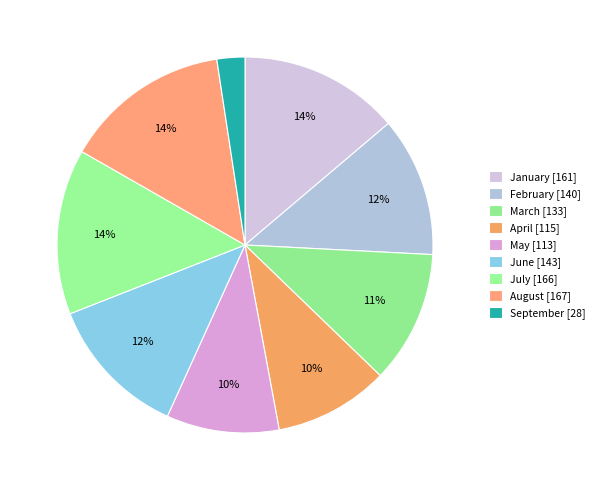

How many slices are in this pie chart?

9